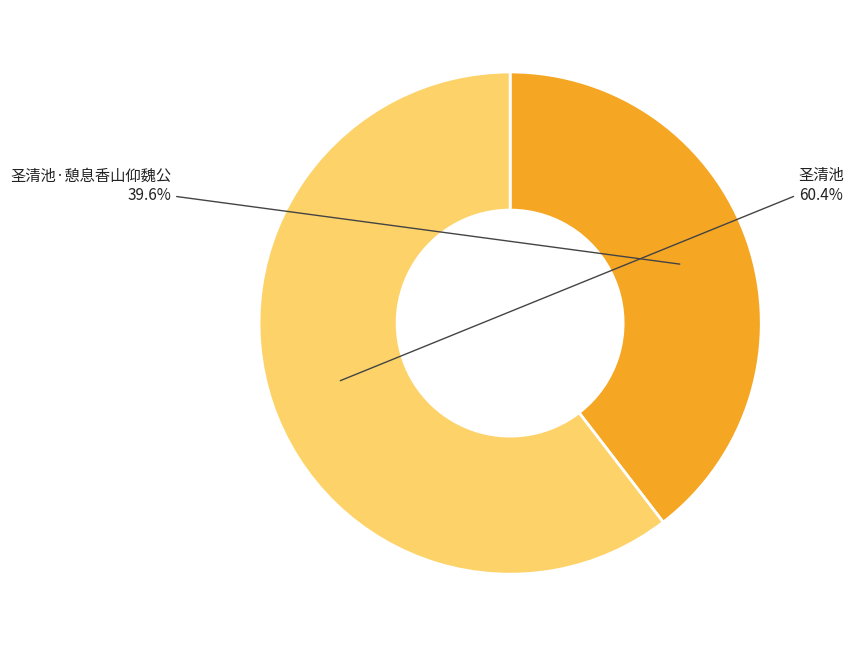

To the nearest percent, what is the average slice percentage?

50%